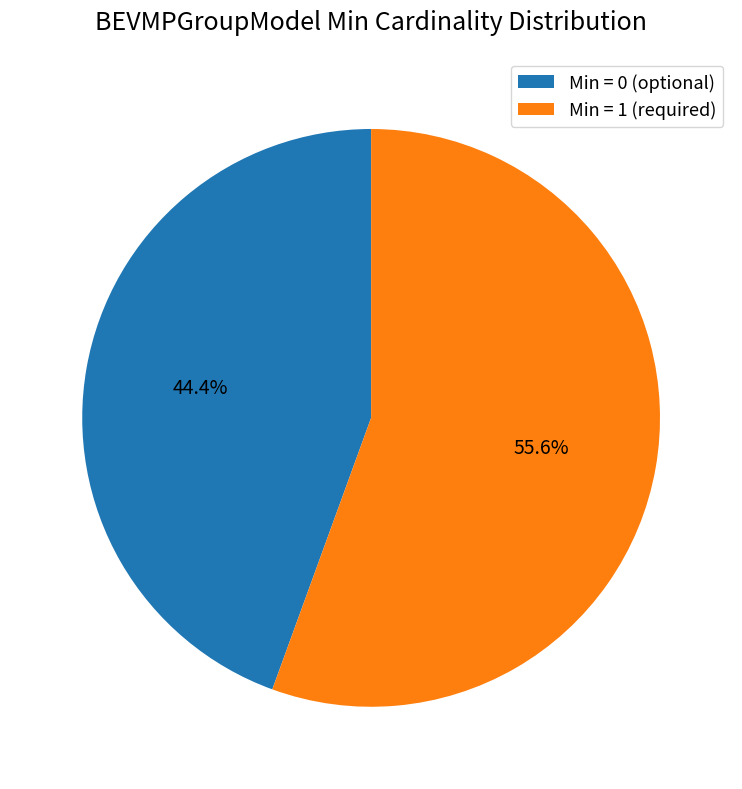

Which category has the smallest portion of the pie?

Min = 0 (optional)